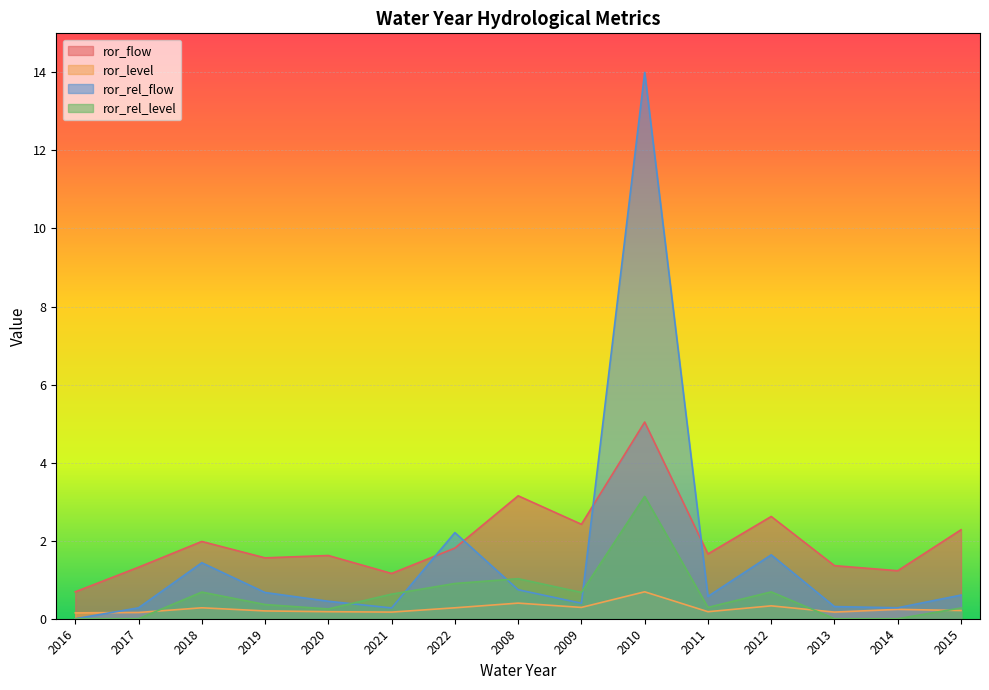

The ror_rel_level series shows 1.2 at 2018. True or false?

False